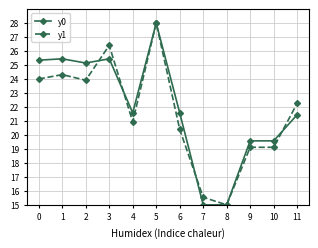

Is the value of y1 at 8 greater than the value of y0 at 3?

No